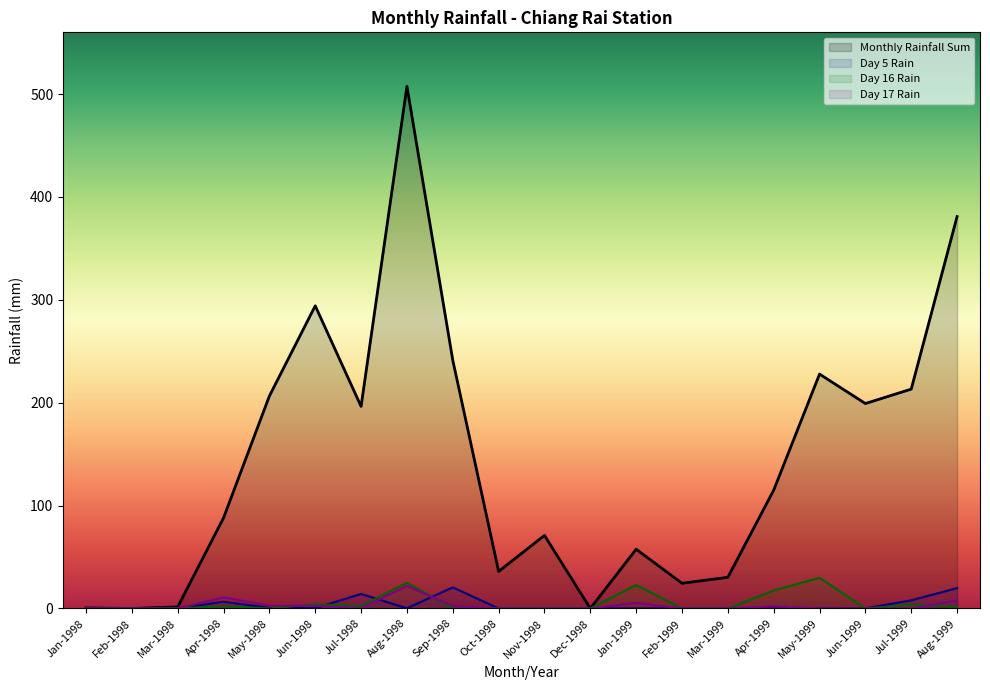

How many lines are shown in the chart?

4